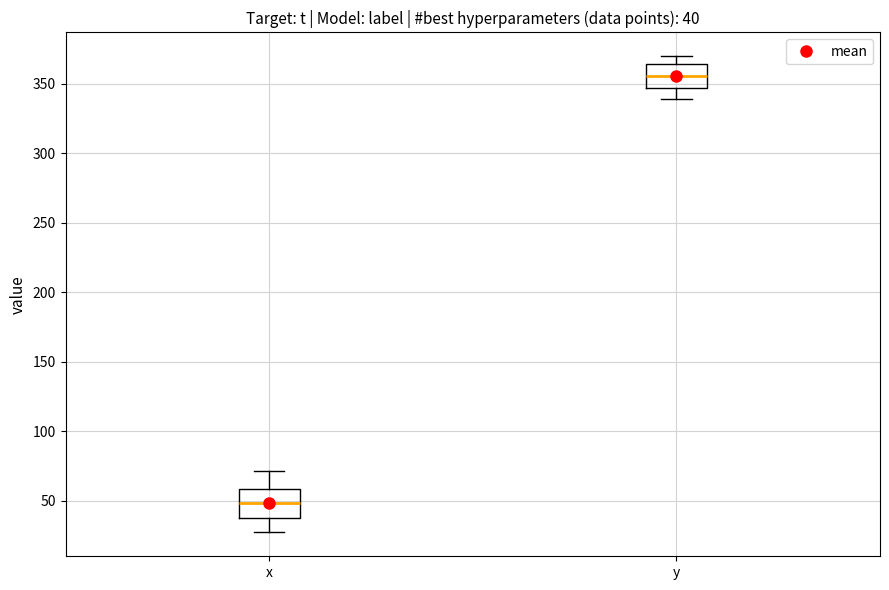

Which box has the highest median line?

y